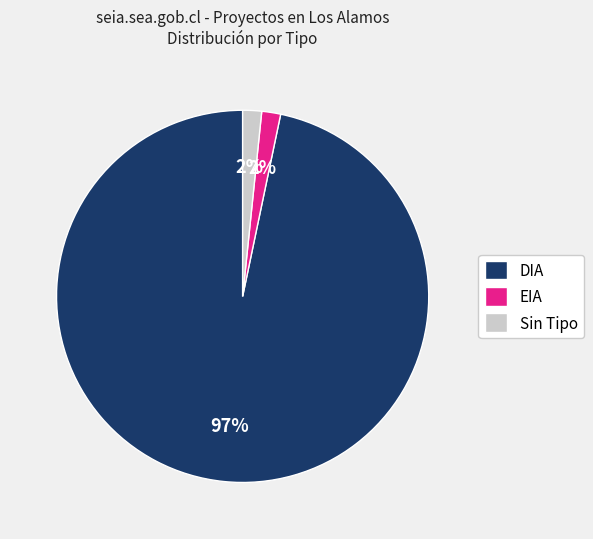

True or false: DIA accounts for 79% of the total.

False